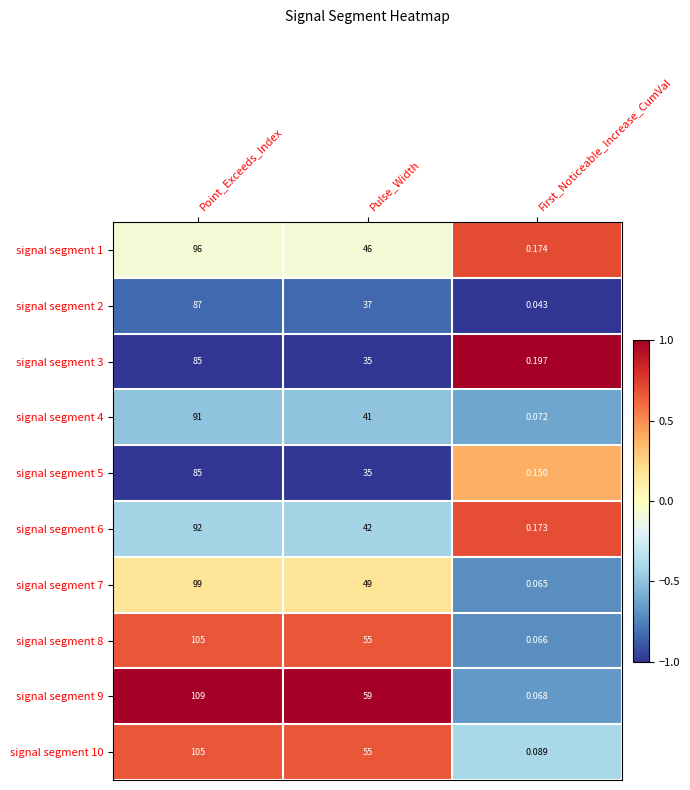

Rank the categories by signal segment 4 value from highest to lowest.

Point_Exceeds_Index, Pulse_Width, First_Noticeable_Increase_CumVal